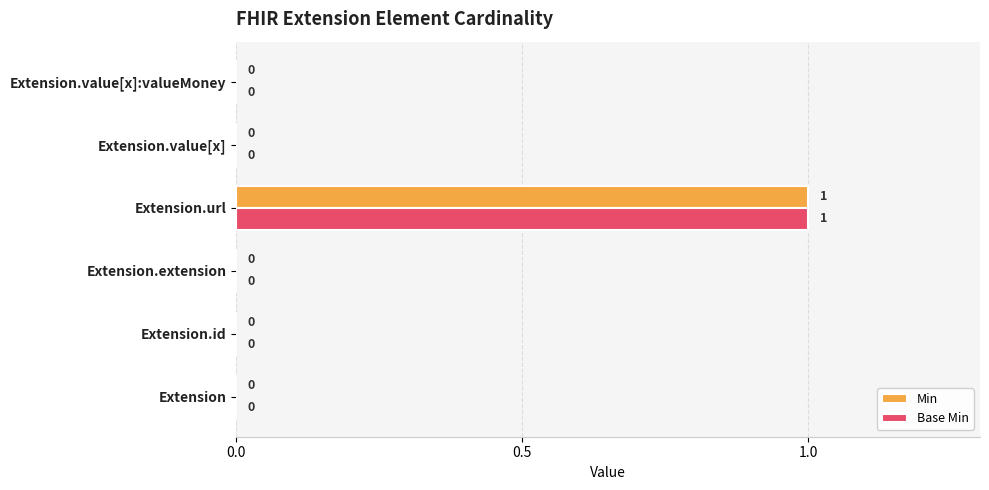

Which category has the highest value in the Min series?

Extension.url